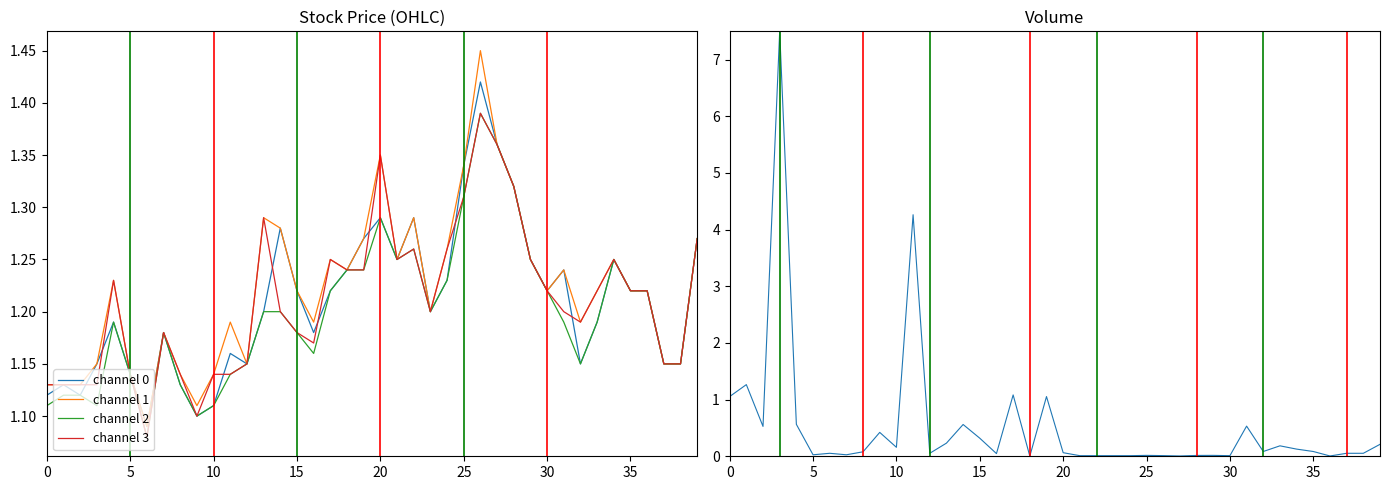

Which label corresponds to the smallest value in the chart?

18